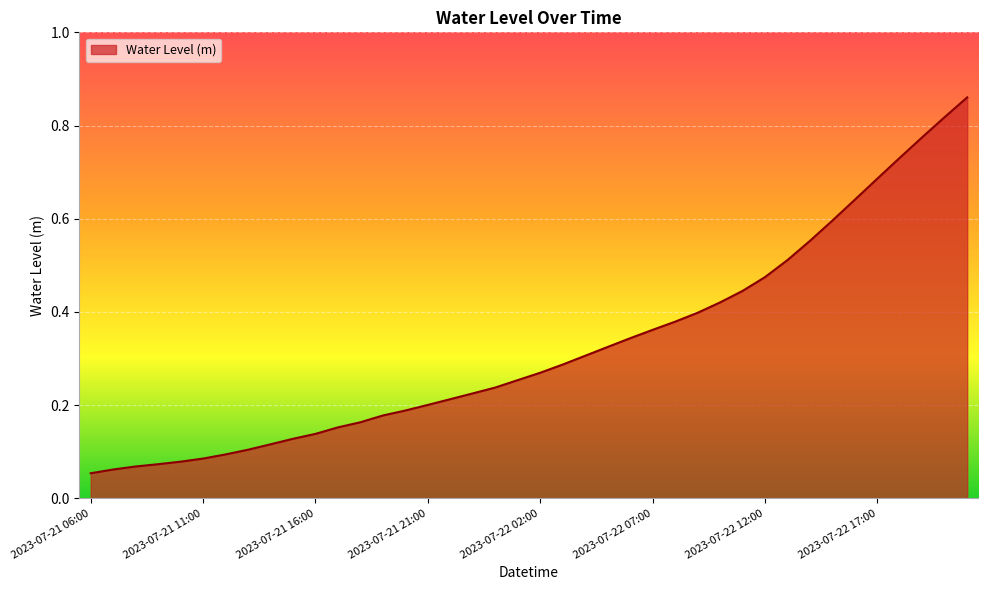

How many lines are shown in the chart?

1